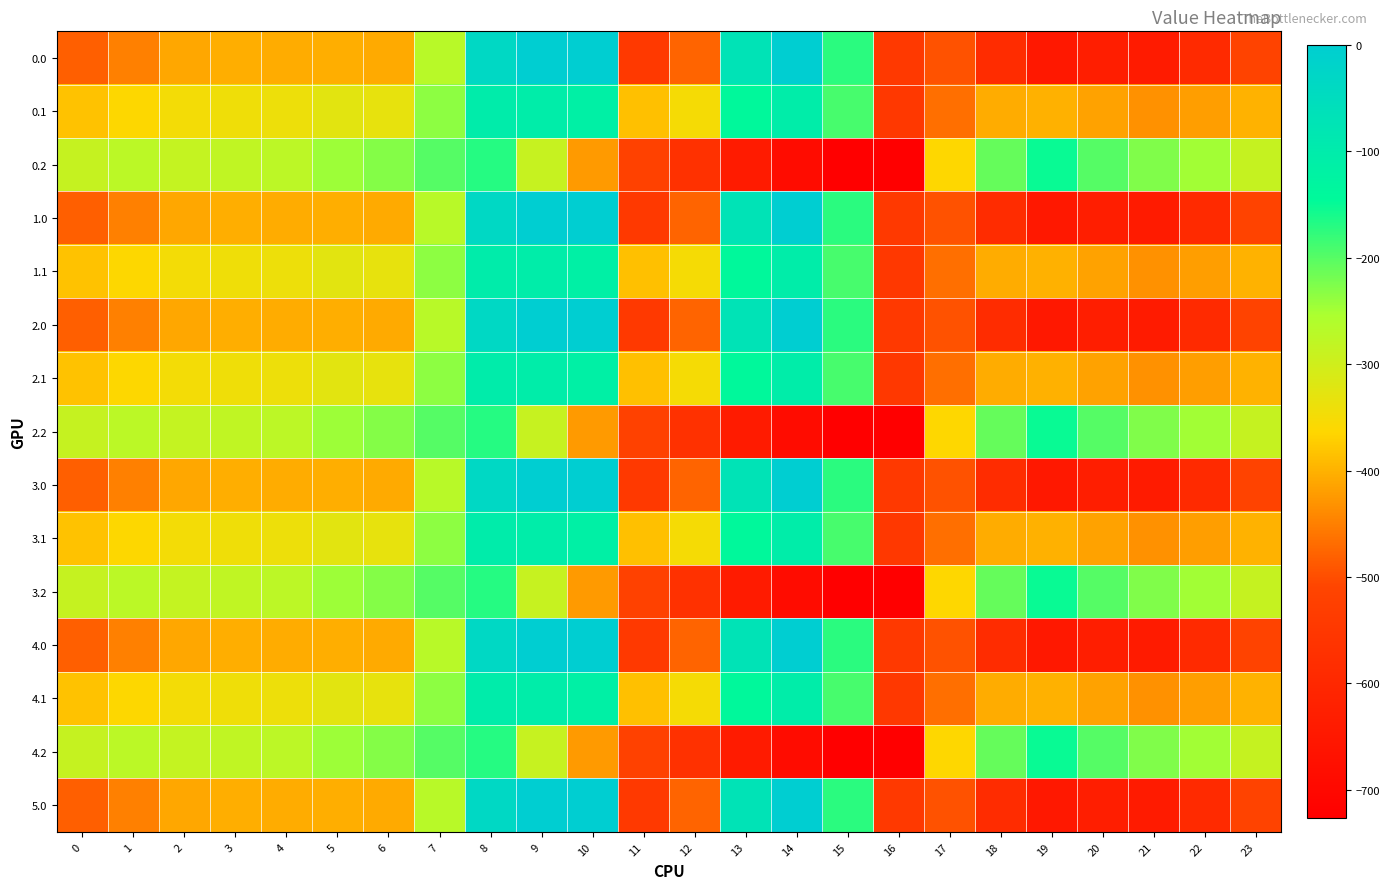

At which category is the sum across all series the highest?

8